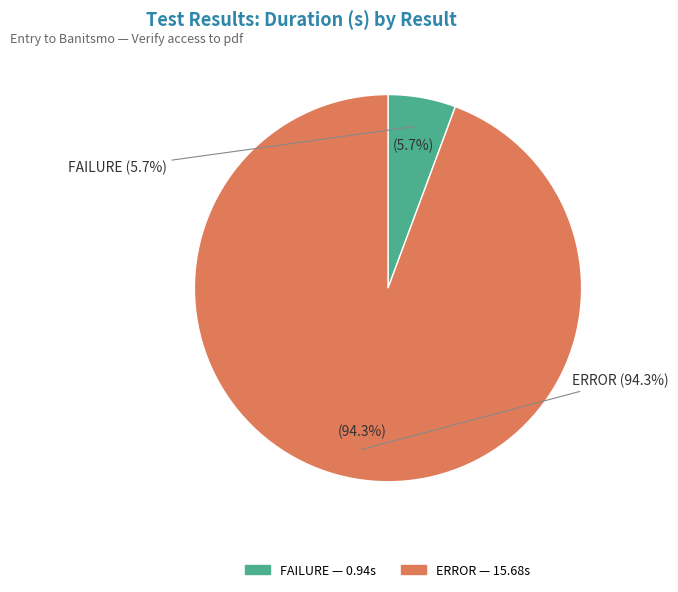

To the nearest percent, what percentage of the pie is FAILURE?

6%